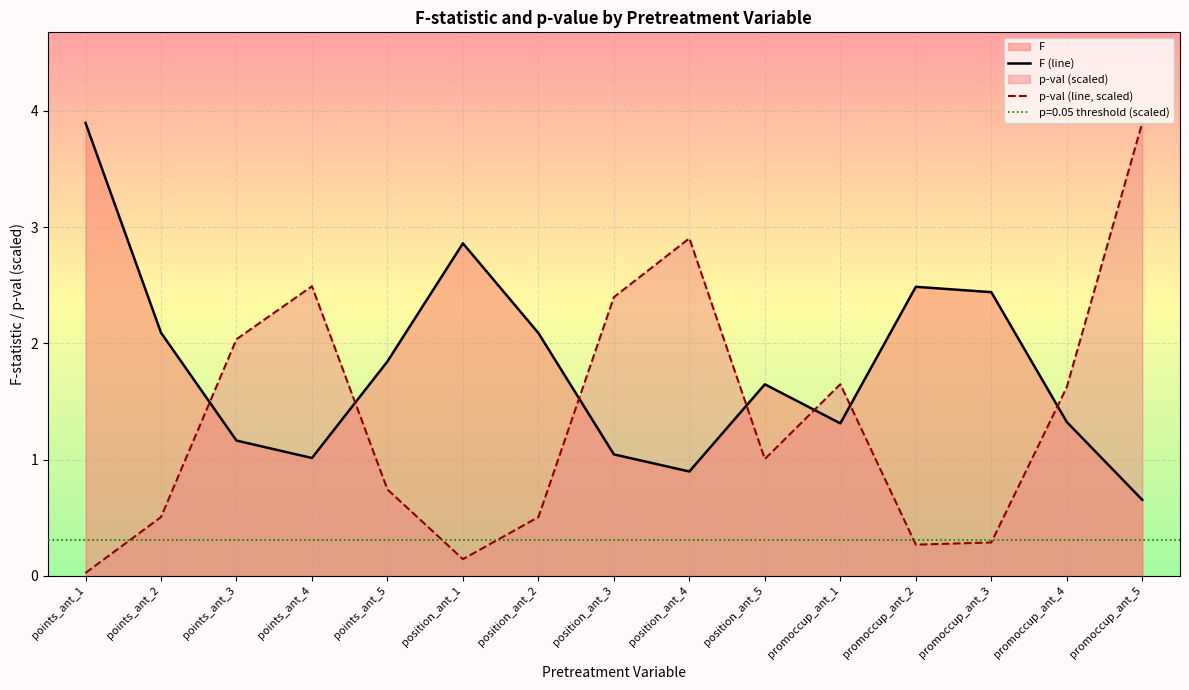

Where is F (line) nearest to the value 2?

position_ant_2